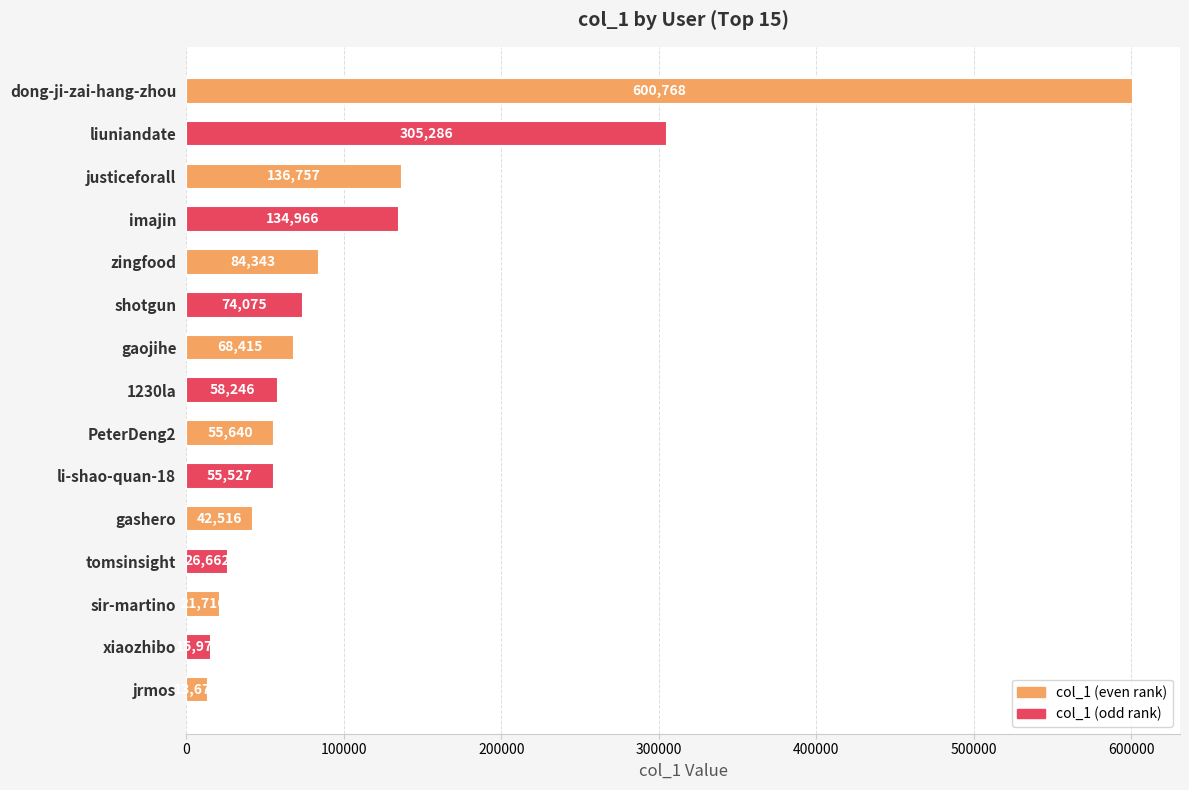

What is the difference between the maximum and minimum values?

587097